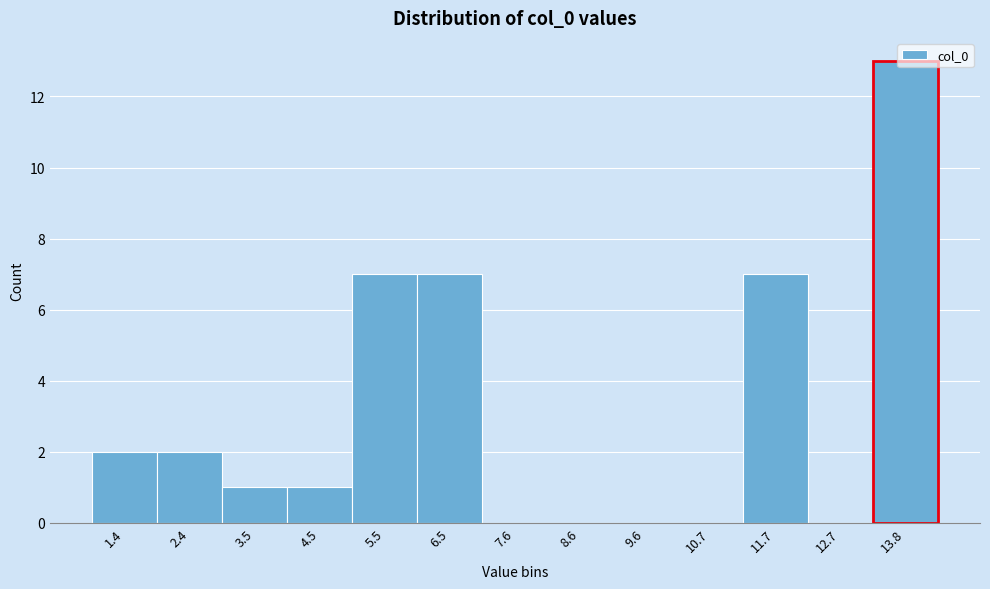

What is the ratio of the value at 1.4 to the value at 4.5?

2.0